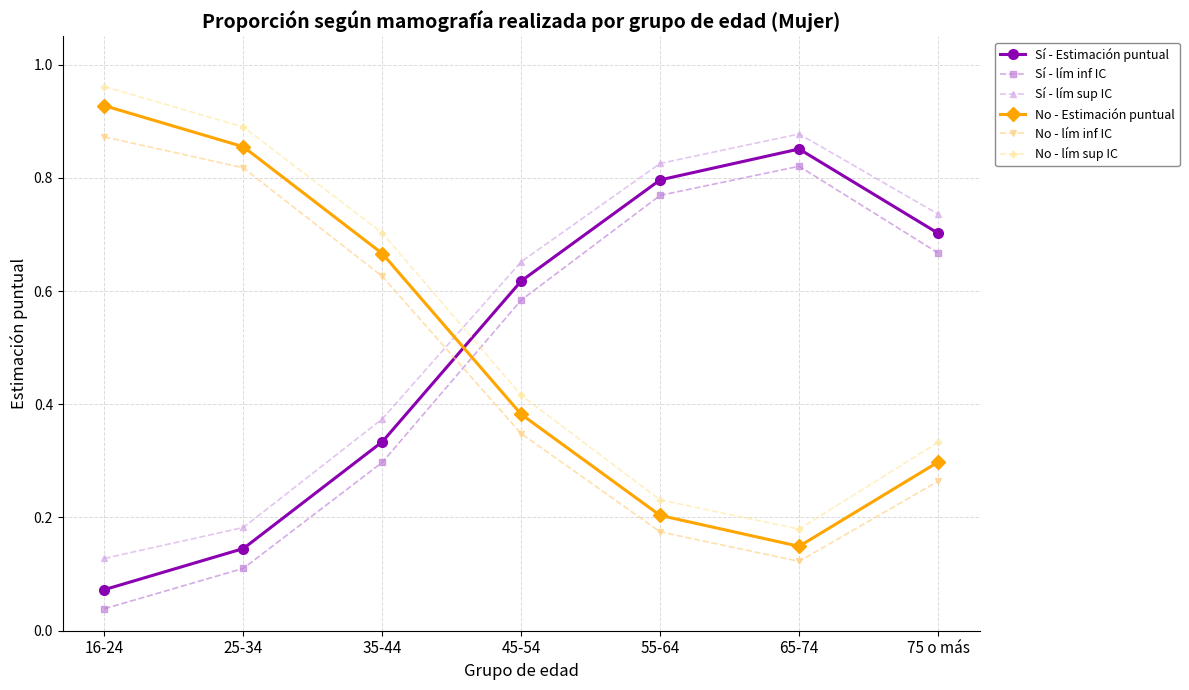

Is this an area chart (filled region under the line)?

No